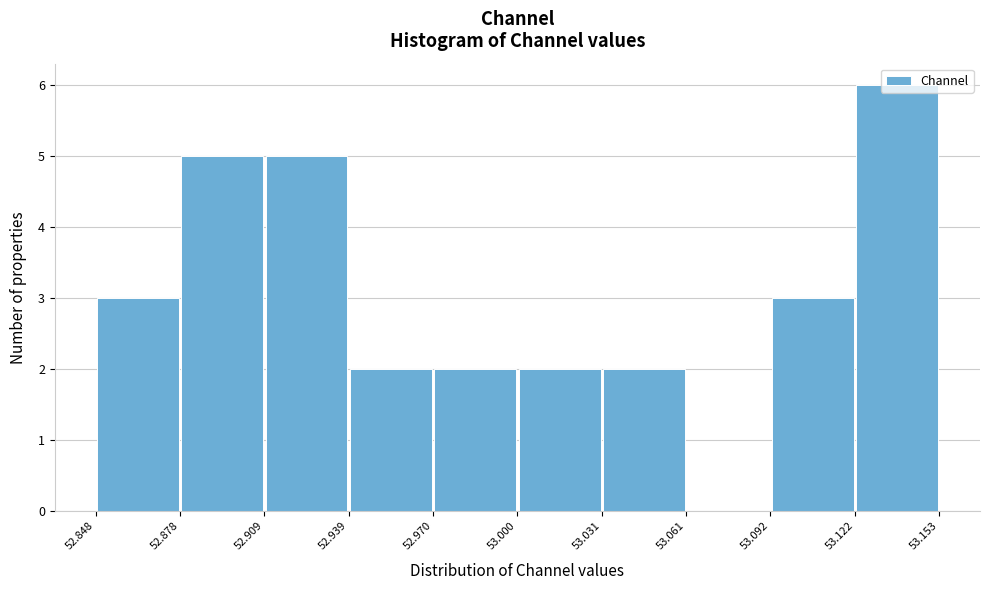

Reading left to right, list every bar in this chart as the range it spans on the x-axis followed by its height. The values are not printed on the chart, so give them approximately, as read against the axis.

52.848 to 52.878: 3
52.878 to 52.909: 5
52.909 to 52.939: 5
52.939 to 52.970: 2
52.970 to 53.000: 2
53.000 to 53.031: 2
53.031 to 53.061: 2
53.061 to 53.092: 0
53.092 to 53.122: 3
53.122 to 53.153: 6